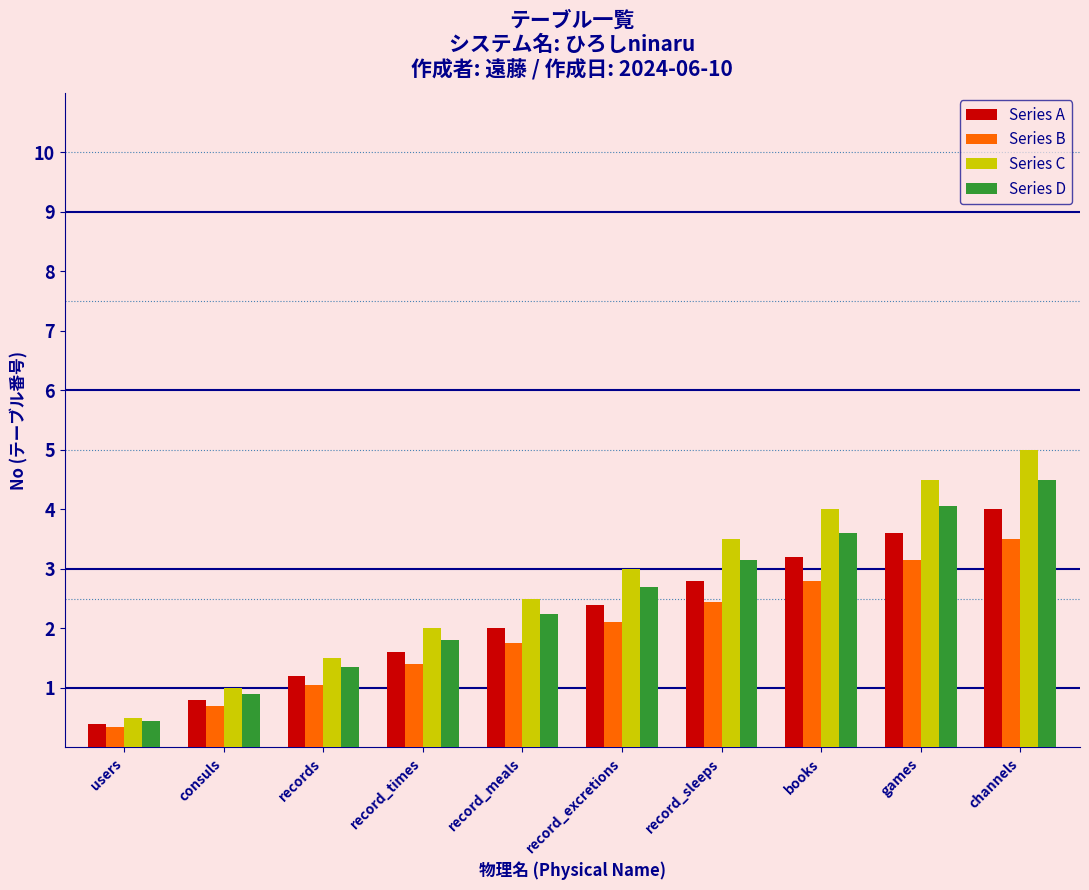

Which series has the widest spread of values?

Series C